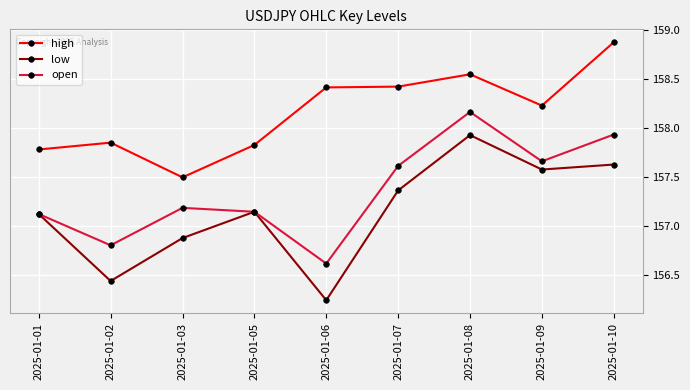

What is the difference between the highest and lowest values at 2025-01-09?

0.7